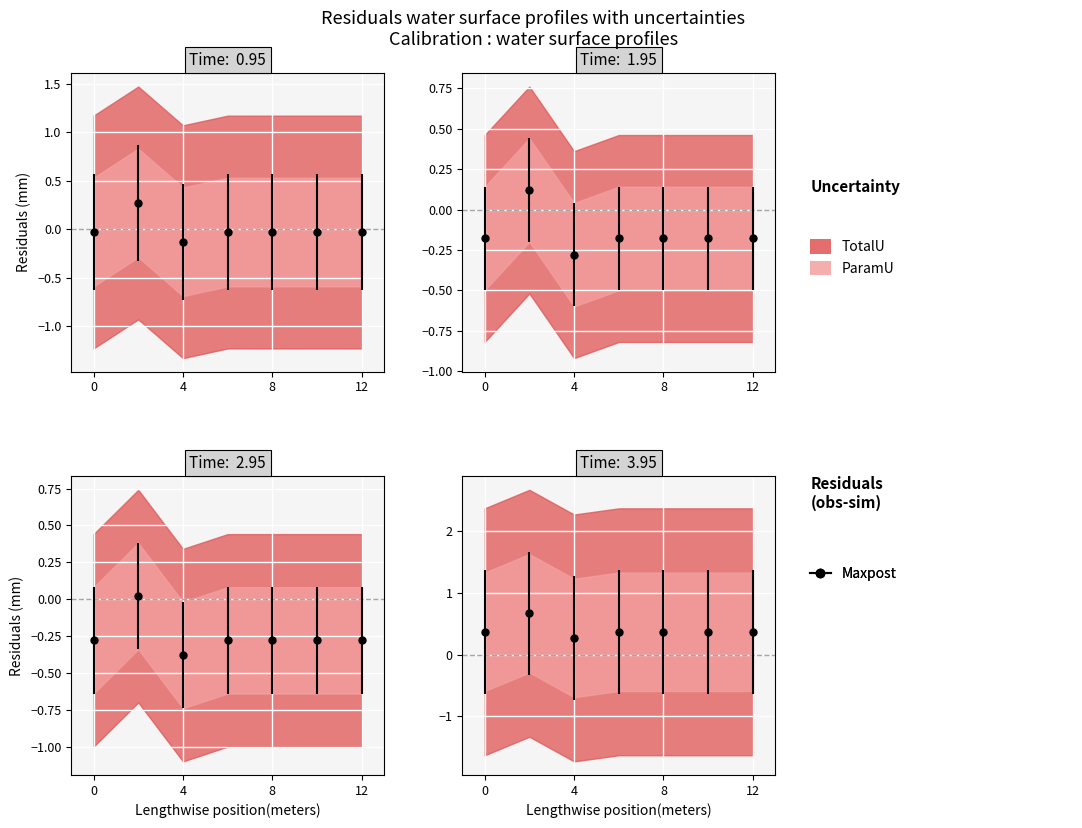

Is this an area chart (filled region under the line)?

No